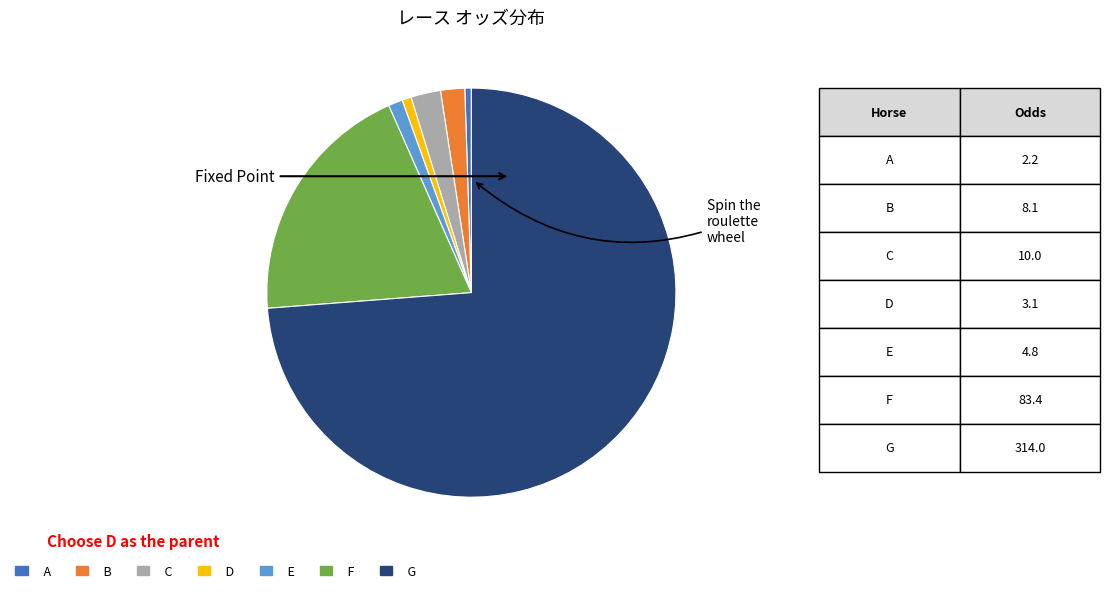

Is there a majority slice in this chart?

Yes